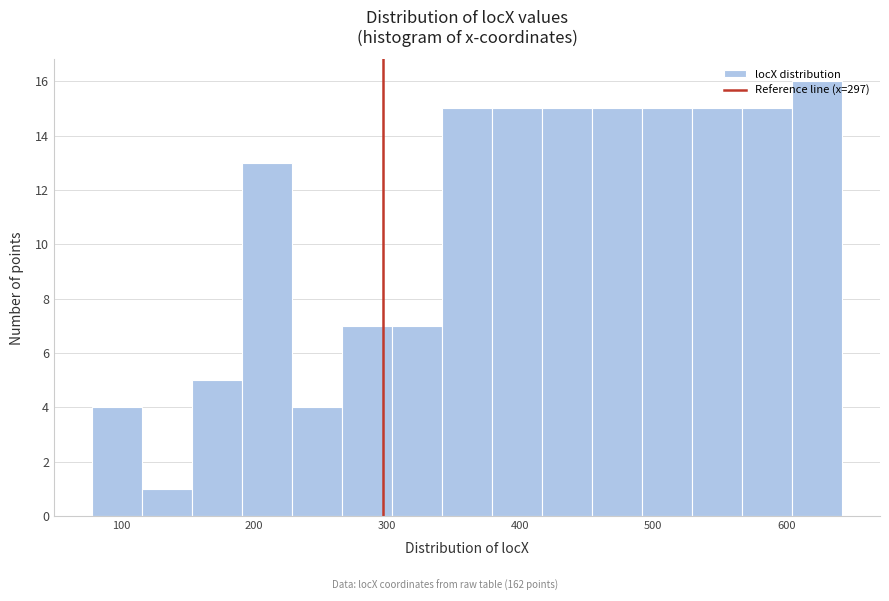

Read against the x-axis, roughly where is the centre of the tallest bar?

620